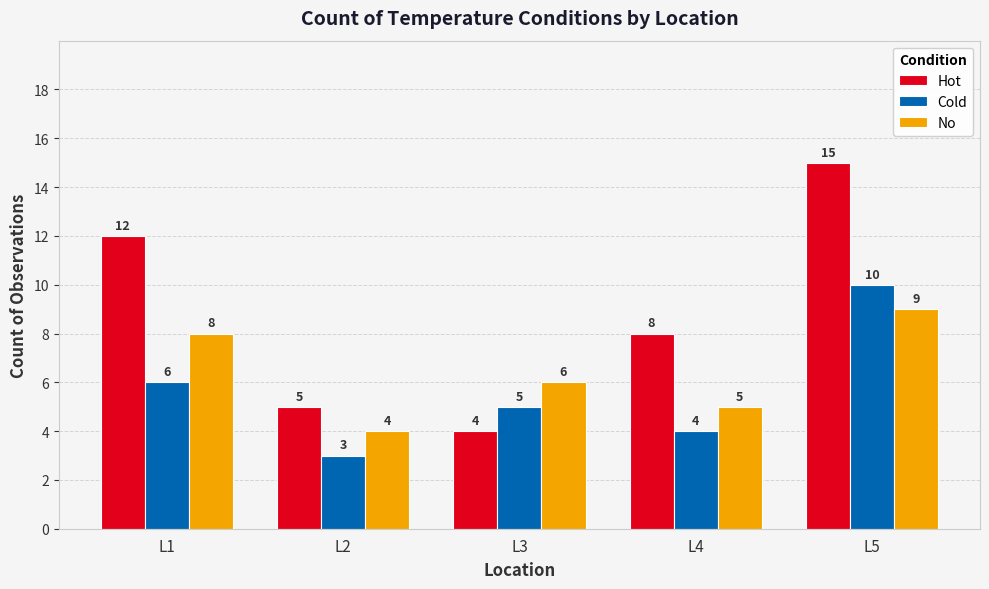

List the series in order of their overall mean, highest first.

Hot, No, Cold